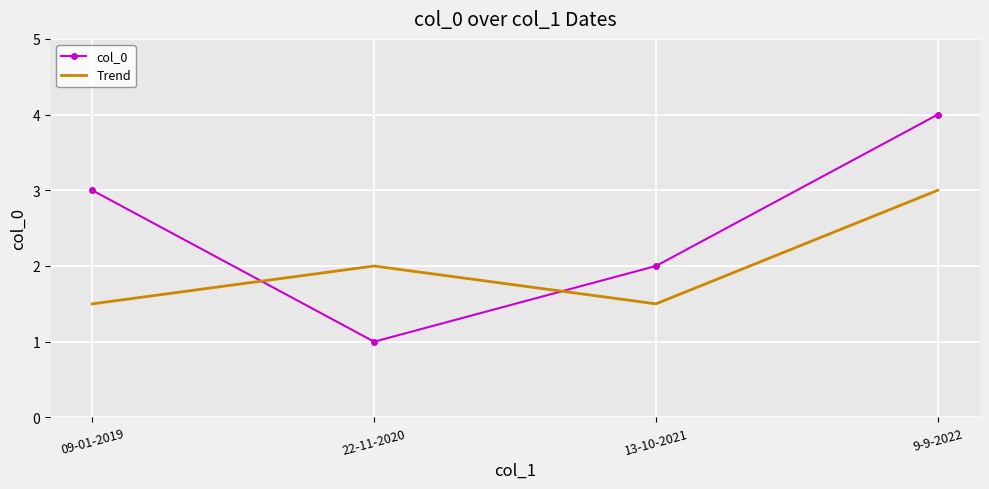

Reading right to left, list all the values displayed in this chart.

col_0: 4.0	2.0	1.0	3.0
Trend: 3.0	1.5	2.0	1.5